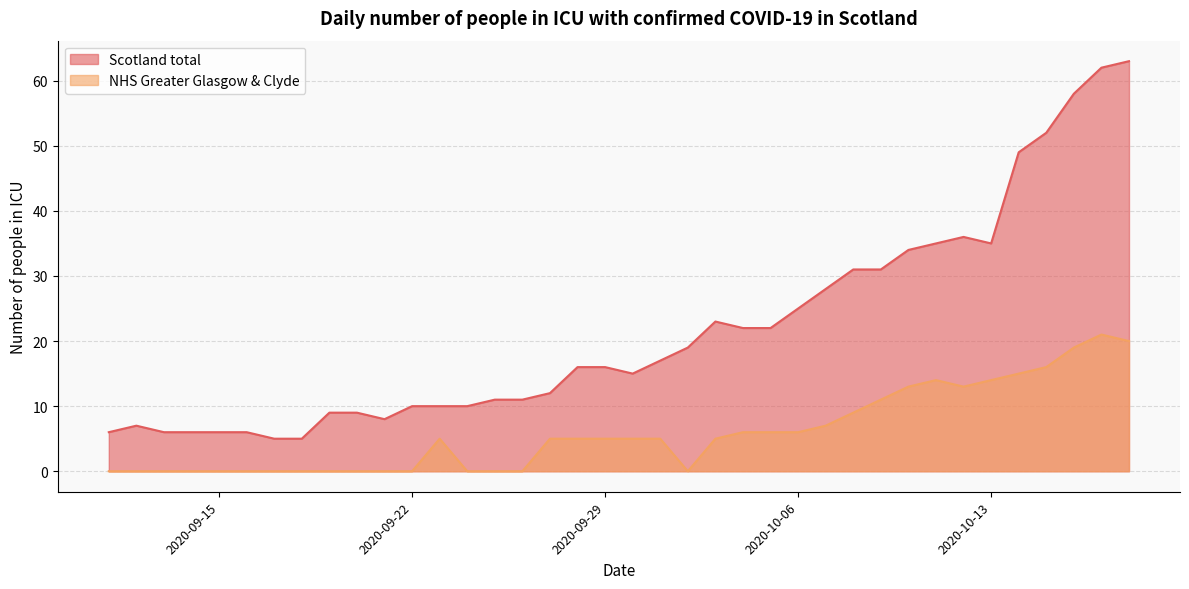

What is the maximum value shown in the chart?

63